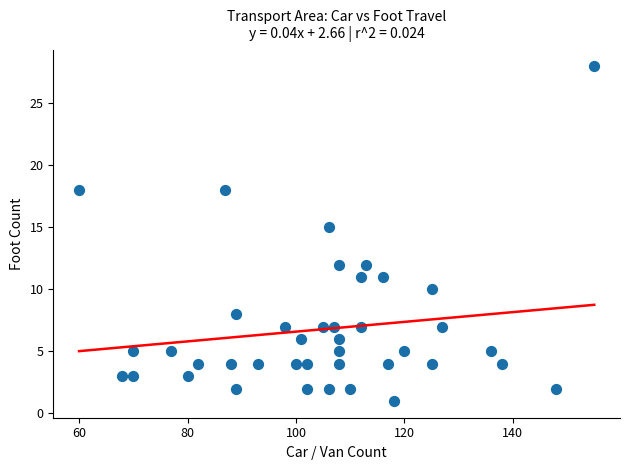

What Y value in the scatter plot is closest to 14?

15